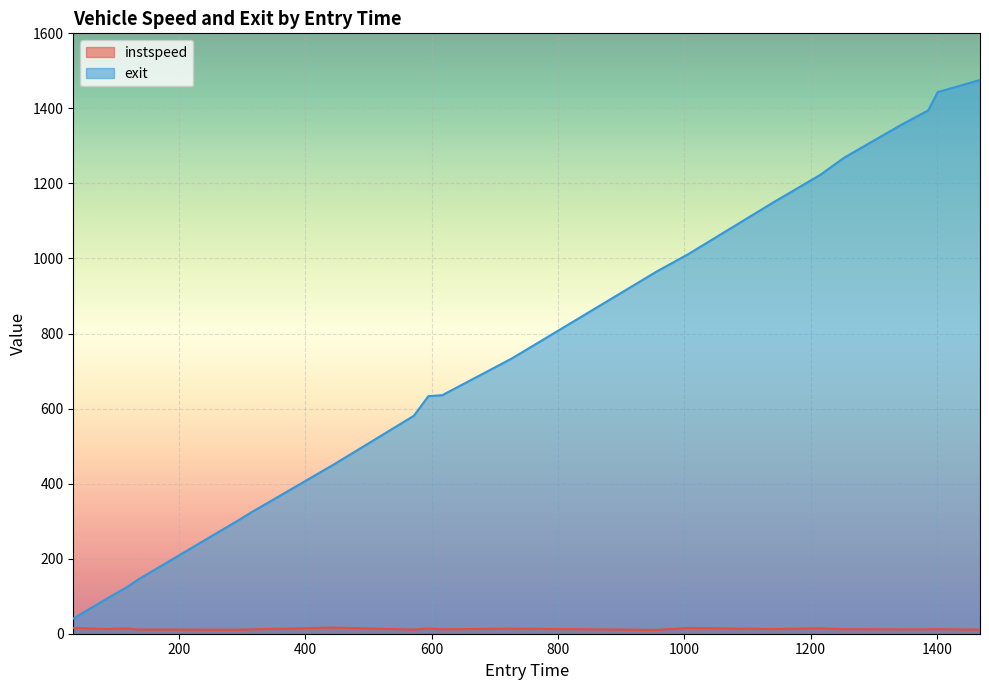

Which series has the largest total across all categories?

exit